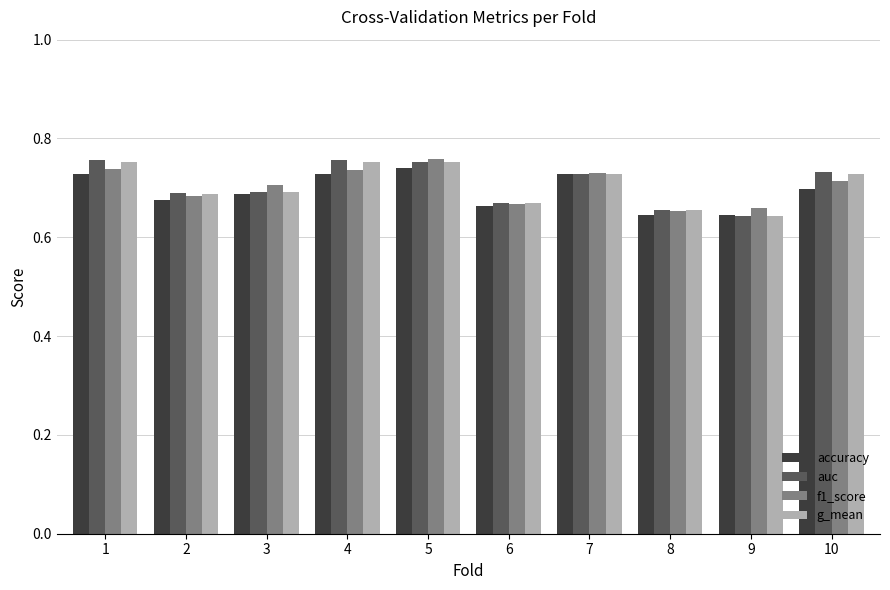

What is the total value across all series at 4?

3.0